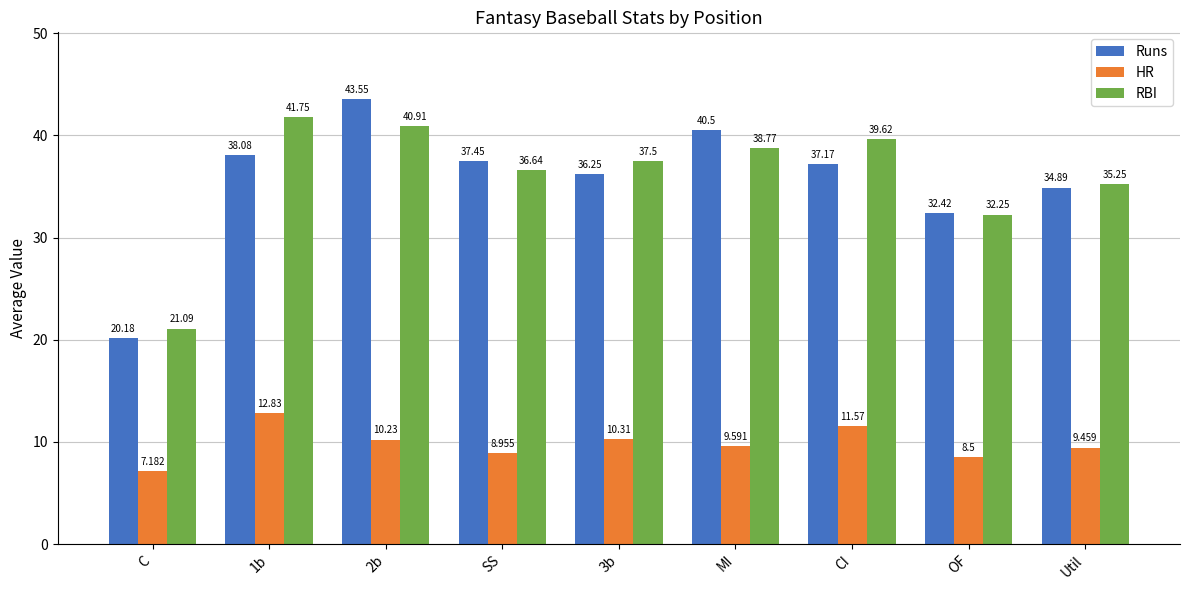

List the series in order of their peak value, highest first.

Runs, RBI, HR